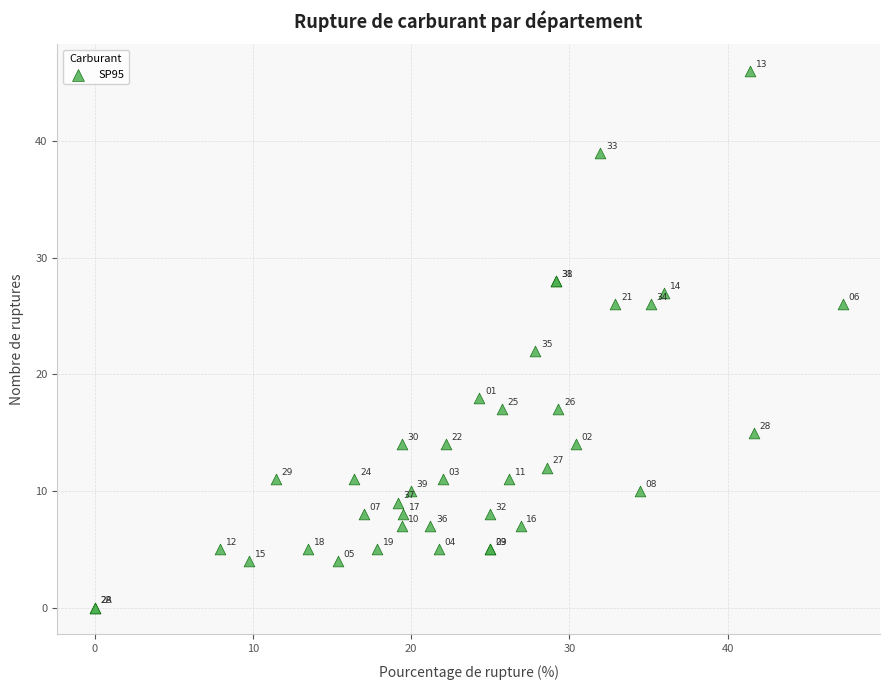

What Y value in the scatter plot is closest to 23?

22